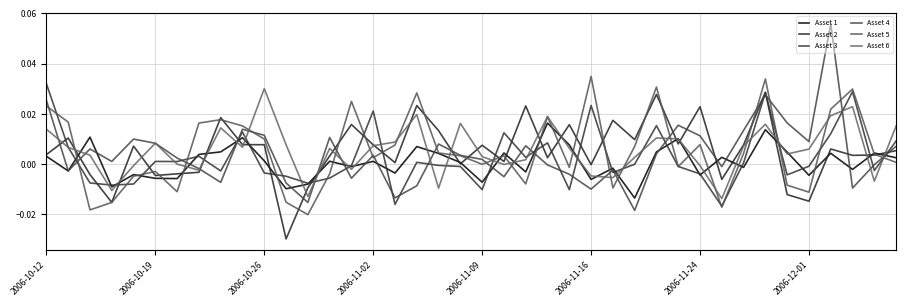

How many lines are shown in the chart?

6